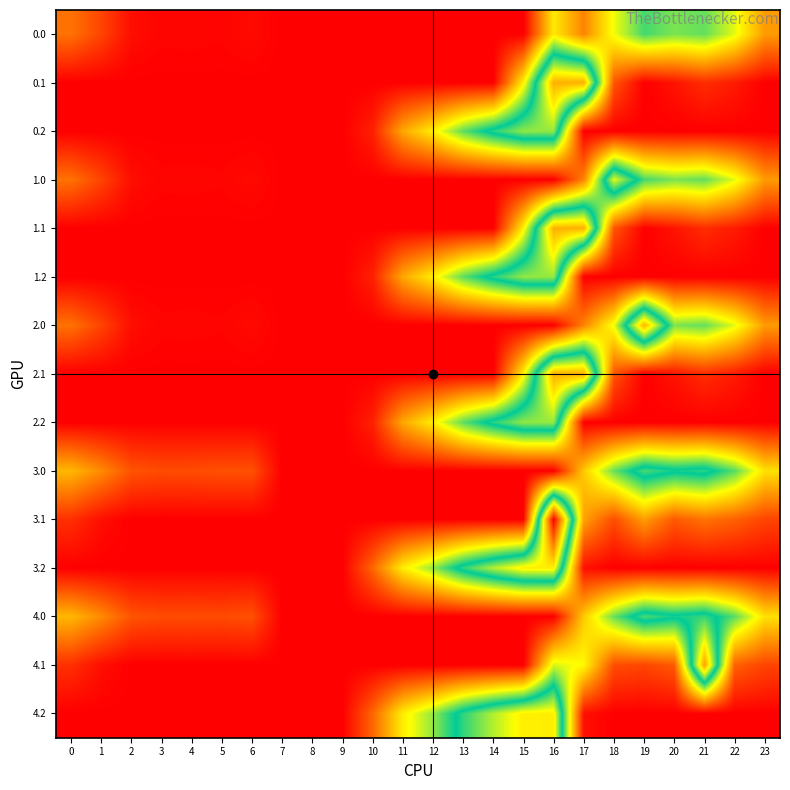

At which category does the chart reach its peak across all series?

16